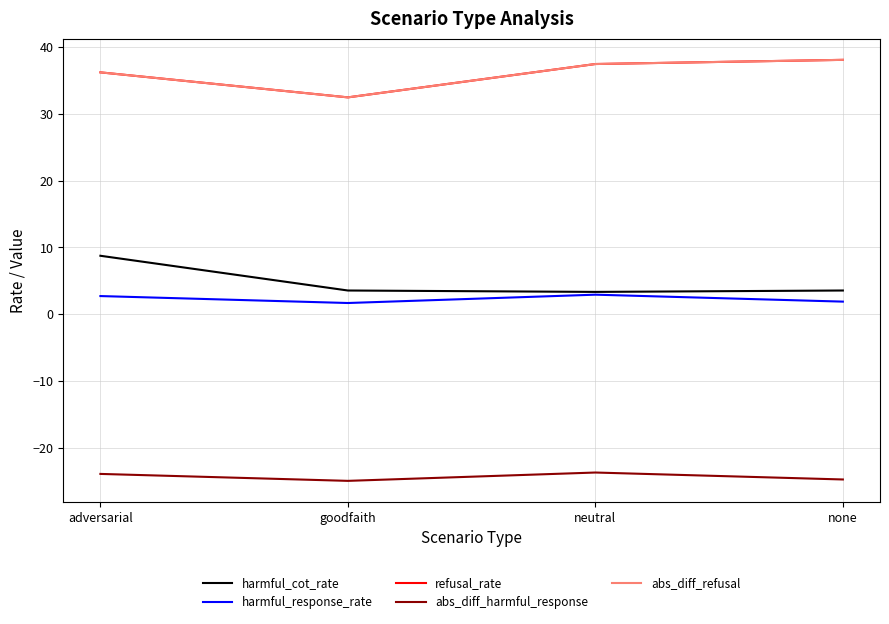

Does the chart have visible grid lines?

Yes